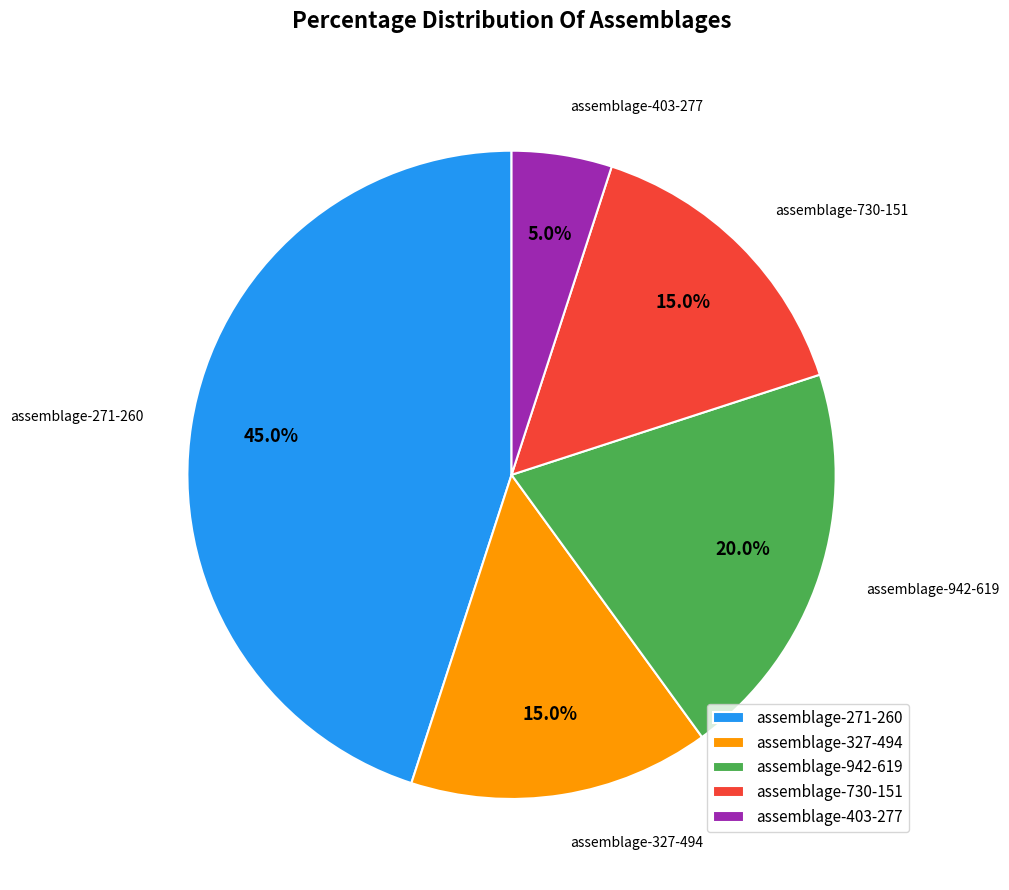

To the nearest percent, what portion does assemblage-403-277 represent?

5%